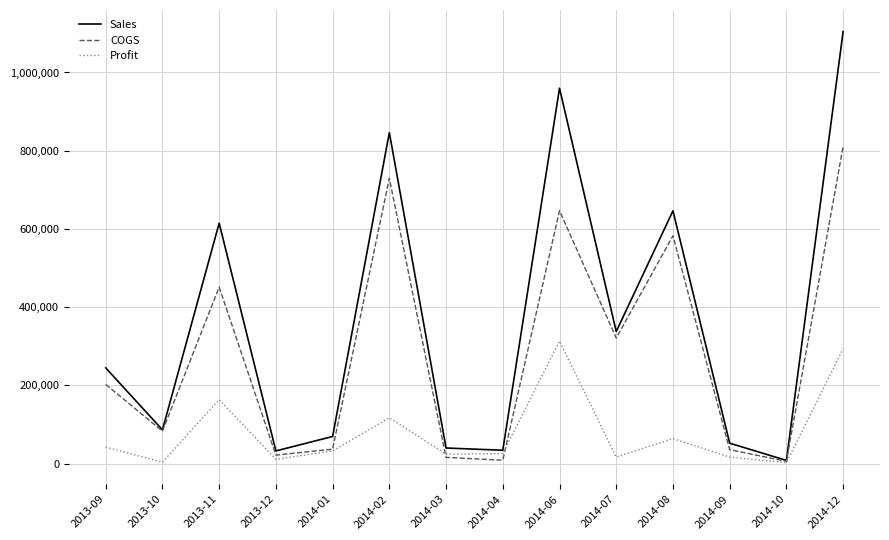

Is the value of Profit at 2014-04 greater than the value of Sales at 2014-07?

No